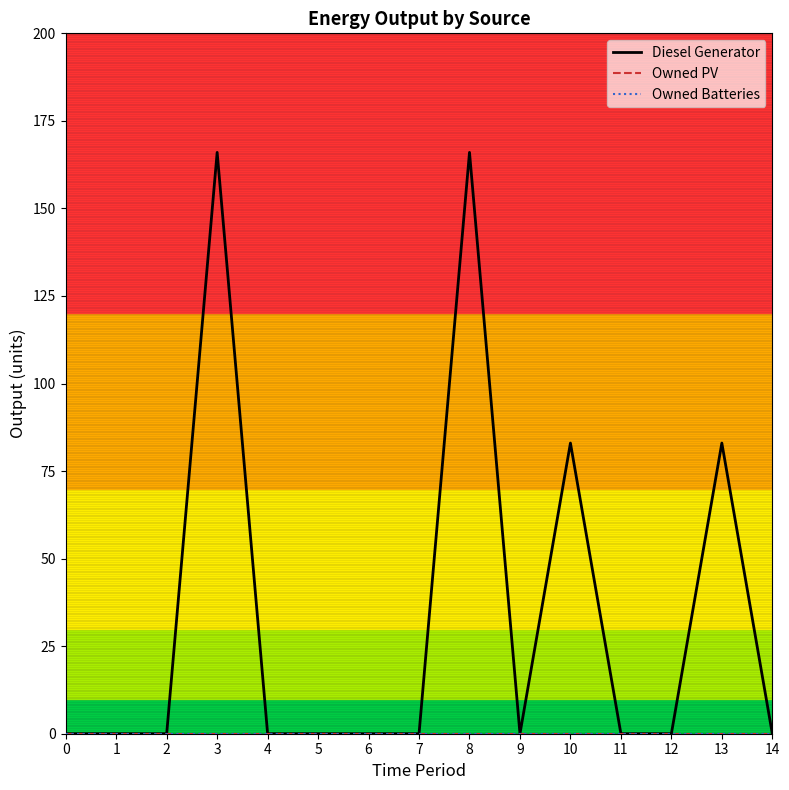

Does the chart have visible grid lines?

No